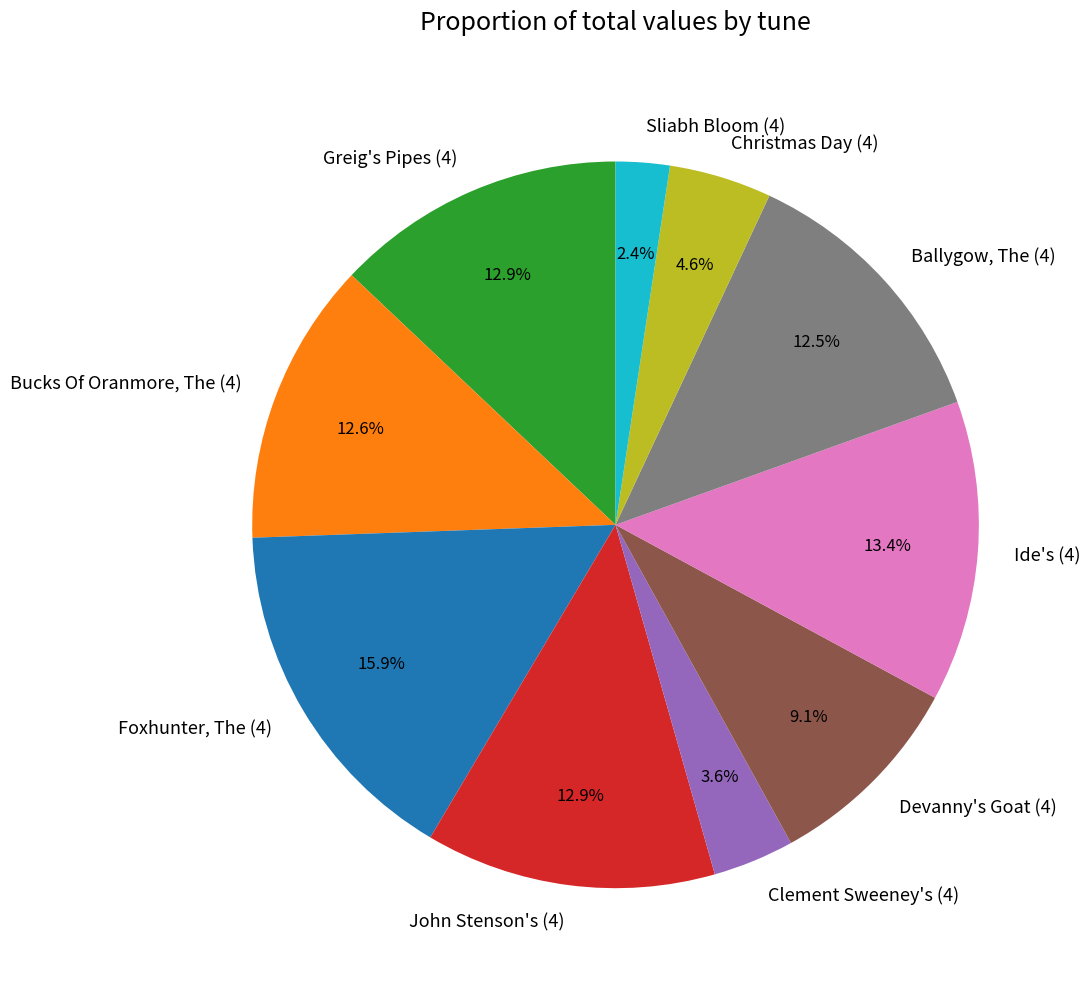

How many segments does this pie chart have?

10